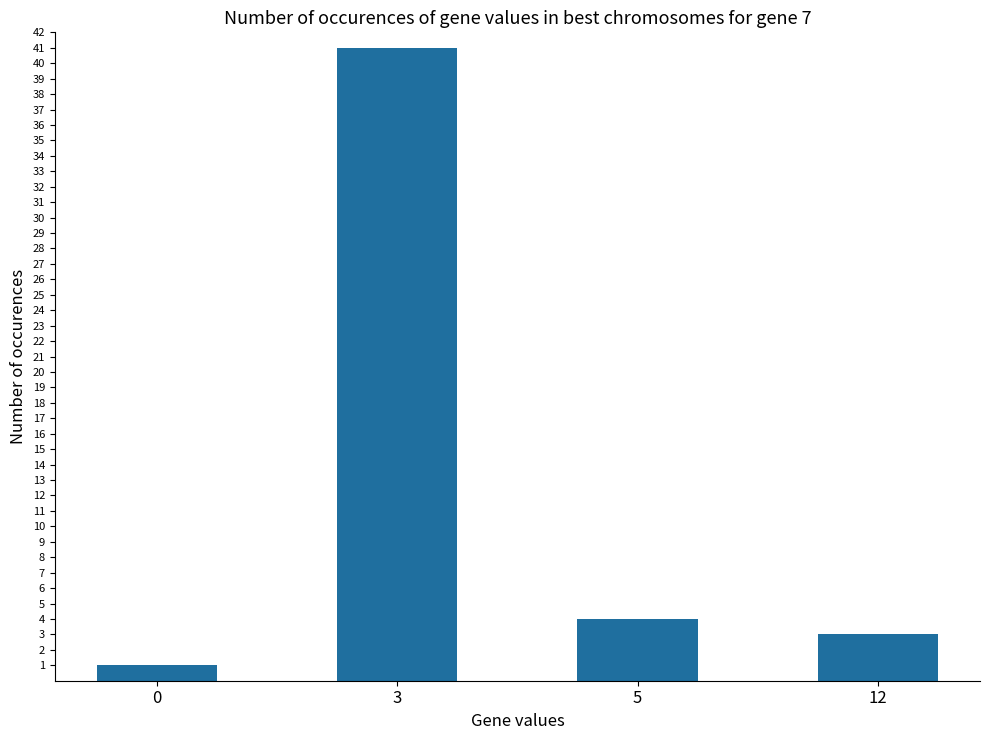

Rank the categories by value from highest to lowest.

3, 5, 12, 0